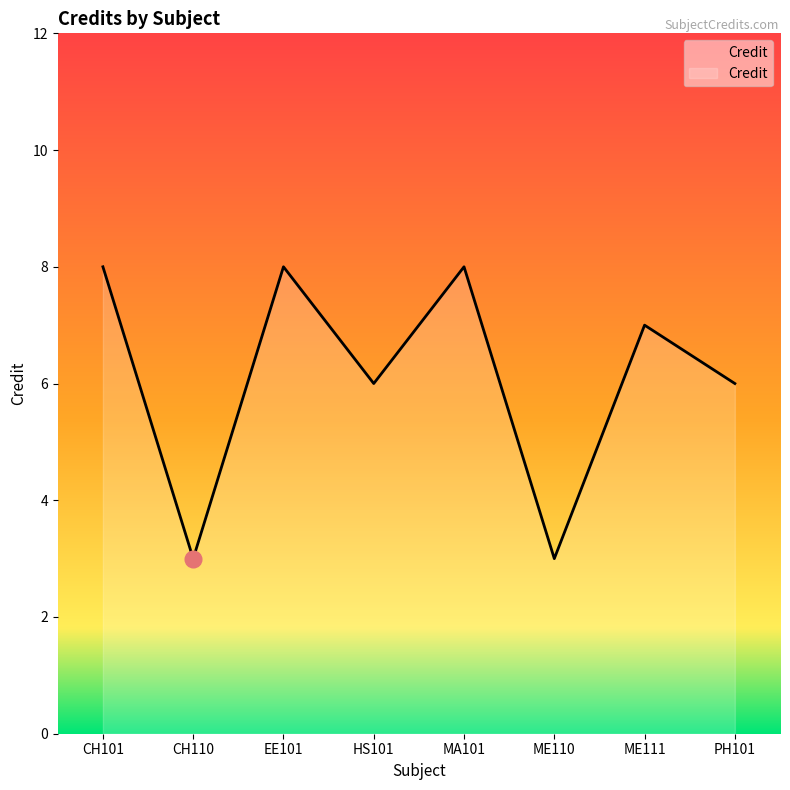

What is the maximum value shown in the chart?

8